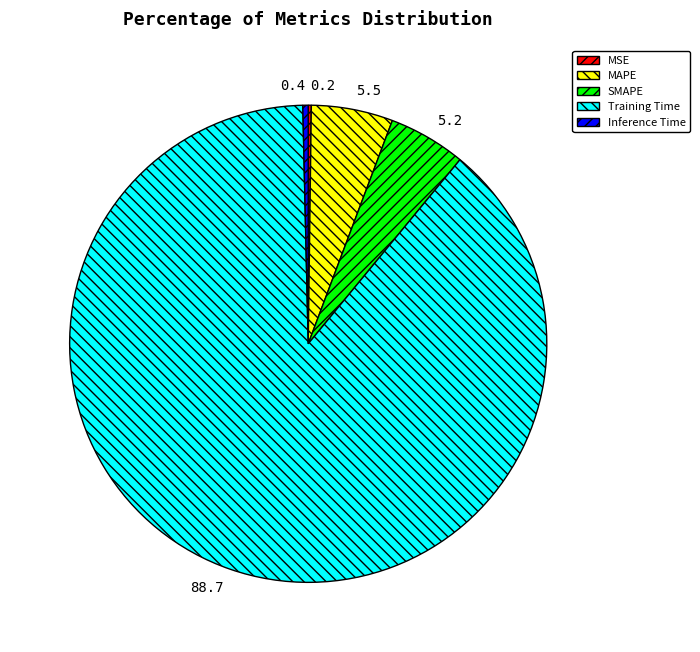

Is it true that Training Time is 94% of the pie?

False